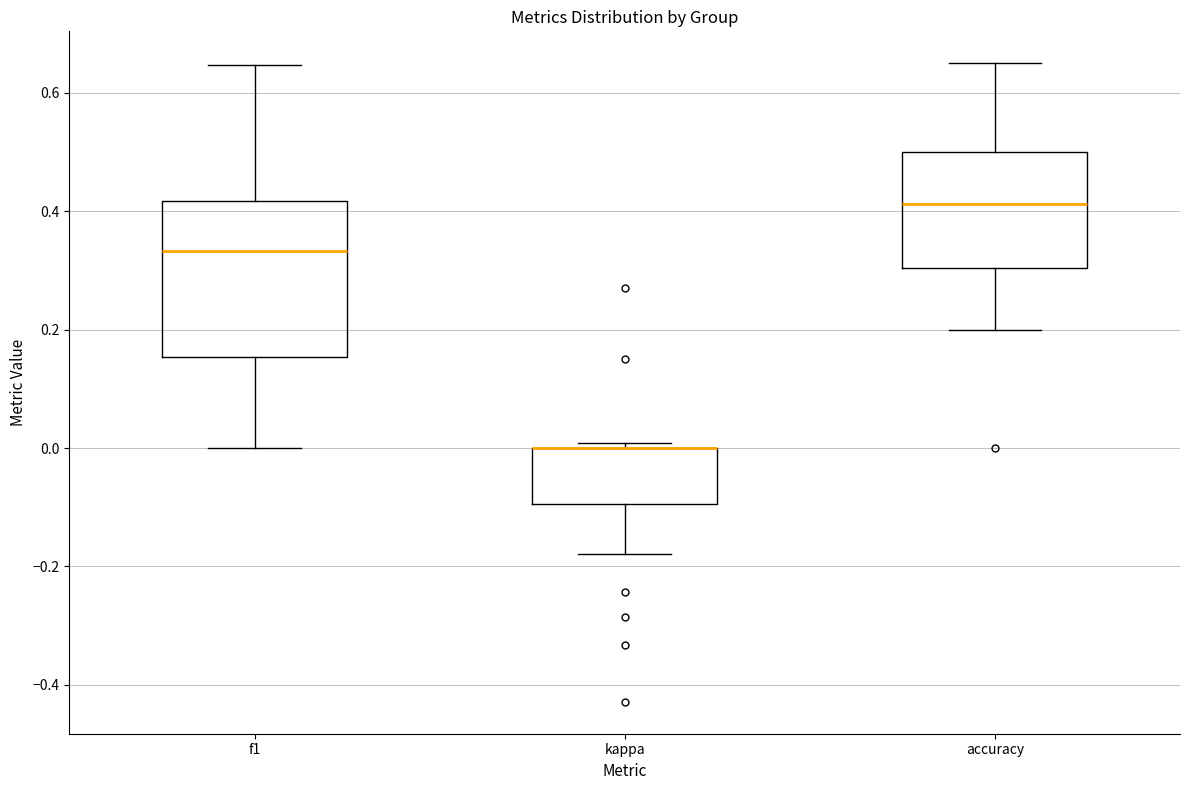

Which box is the tallest, from its lower edge to its upper edge?

f1